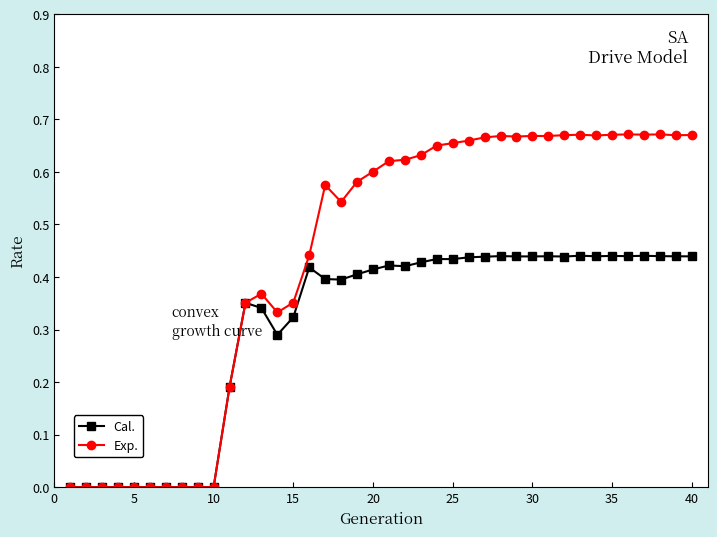

List the series in order of their overall mean, lowest first.

Cal., Exp.